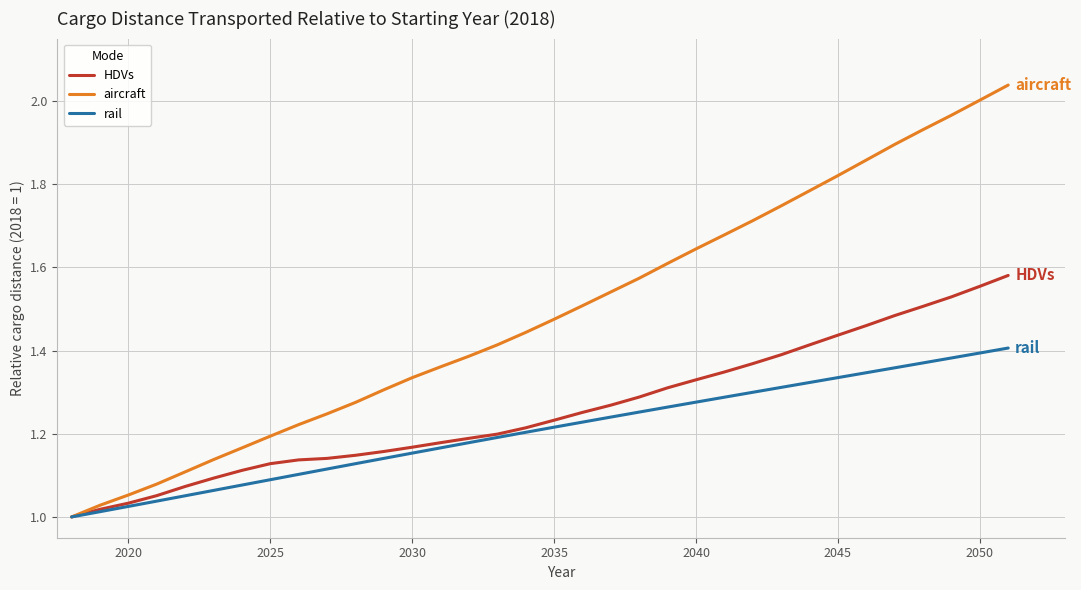

Which series has the largest total across all categories?

aircraft